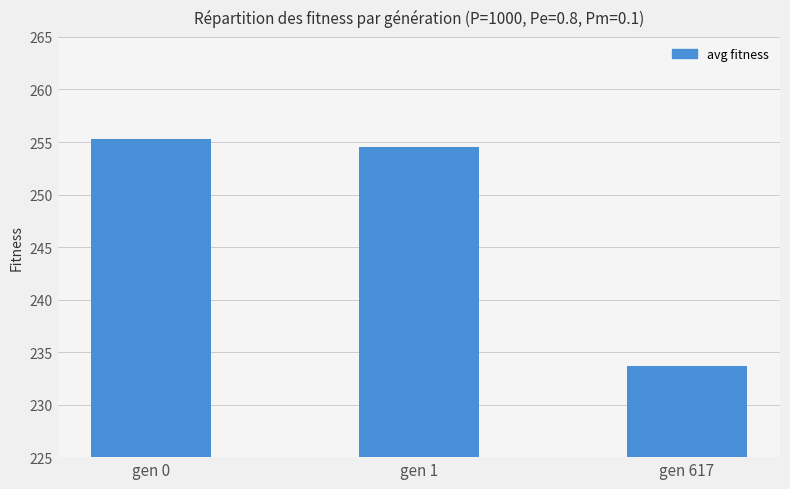

Which label corresponds to the largest value in the chart?

gen 0